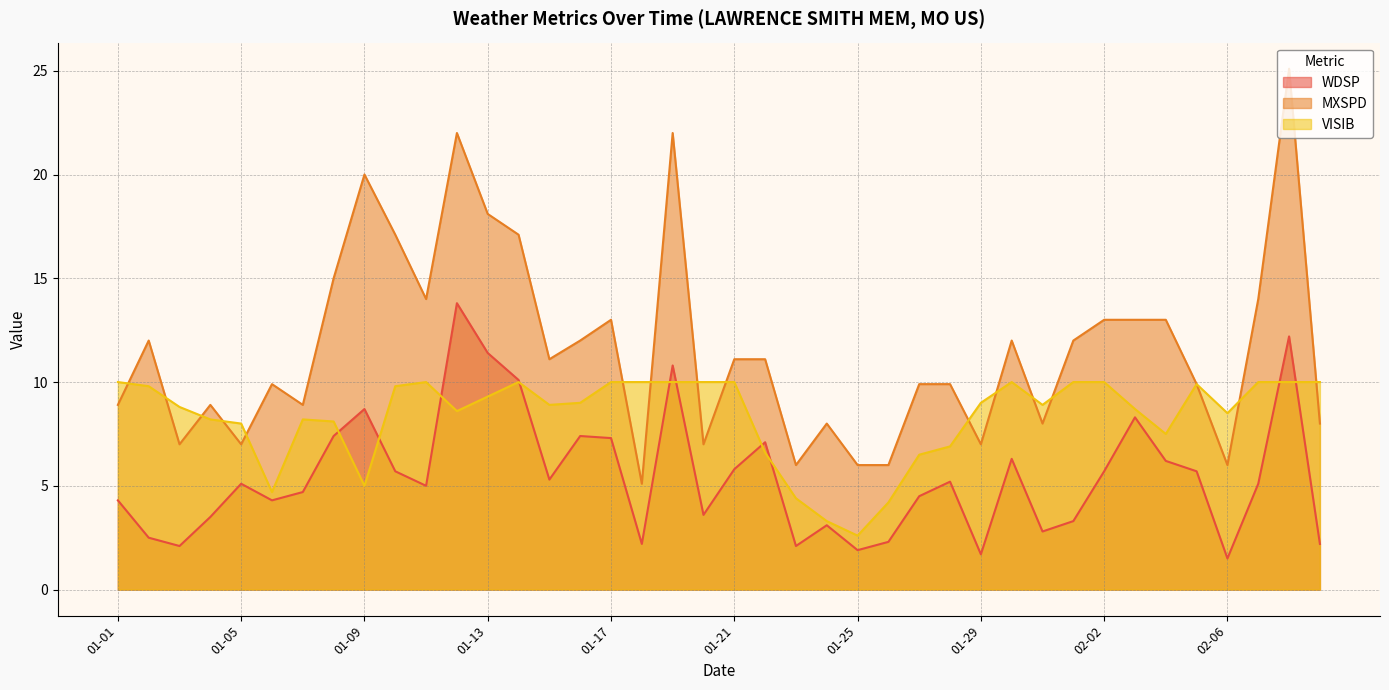

At 01-16, list the series in order from largest to smallest.

MXSPD, VISIB, WDSP